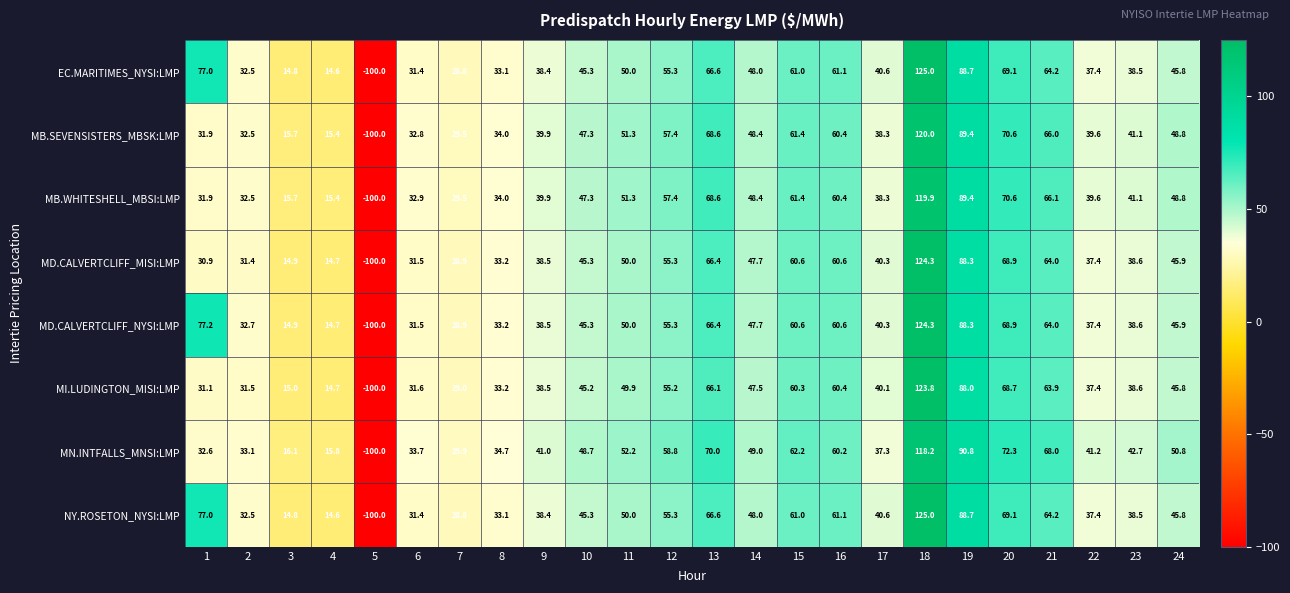

Rank the categories by MN.INTFALLS_MNSI:LMP value from lowest to highest.

5, 4, 3, 7, 1, 2, 6, 8, 17, 9, 22, 23, 10, 14, 24, 11, 12, 16, 15, 21, 13, 20, 19, 18